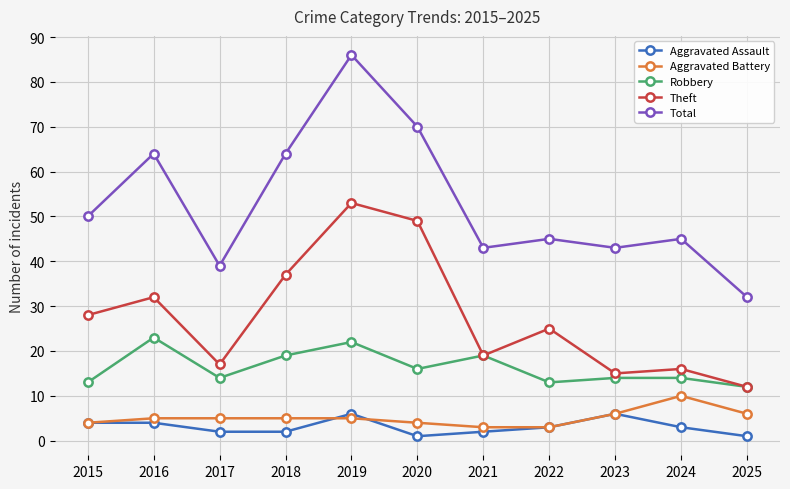

True or false: Aggravated Assault and Robbery intersect in this chart.

False